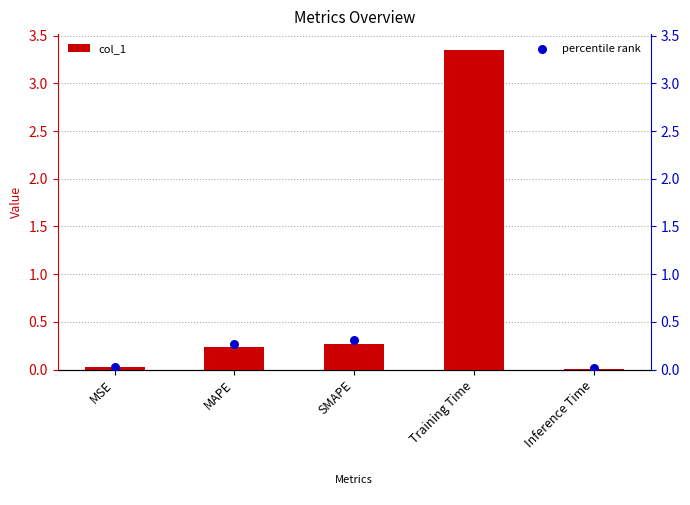

What are all the series names shown in the legend?

col_1, percentile rank